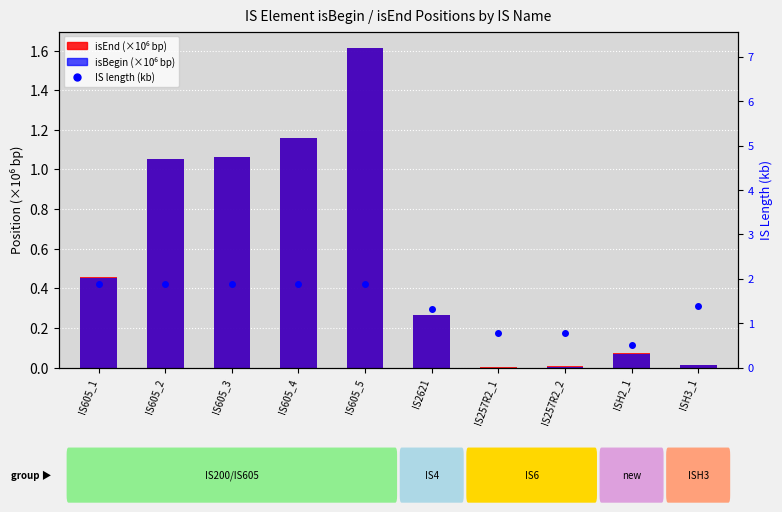

At how many categories does at least one series exceed 1?

7